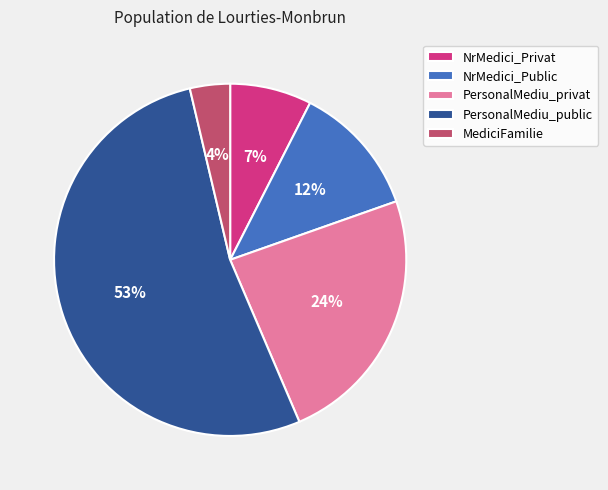

Is it true that PersonalMediu_public is 58% of the pie?

False